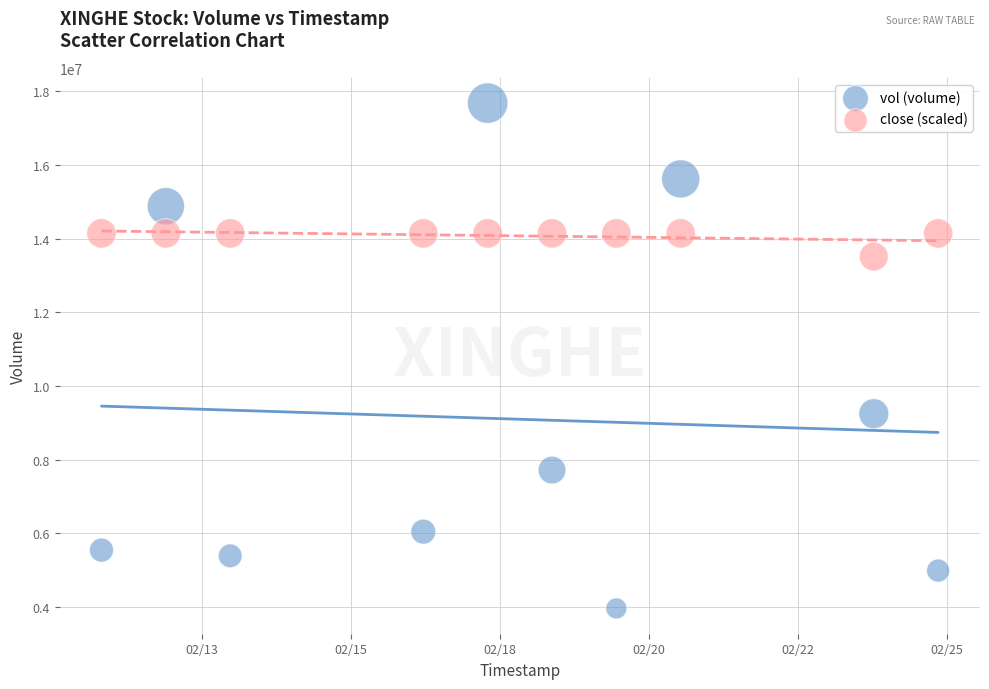

Which series has the largest Y range (max minus min)?

vol (volume)